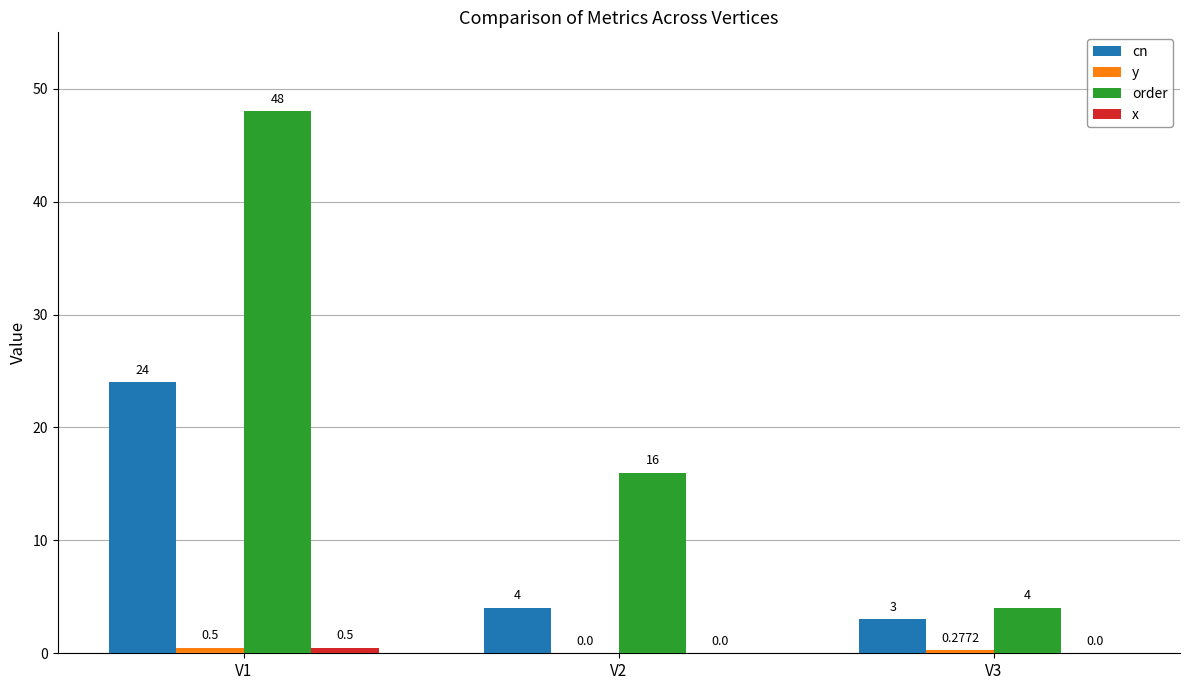

Which series changed the most between V1 and V3?

order